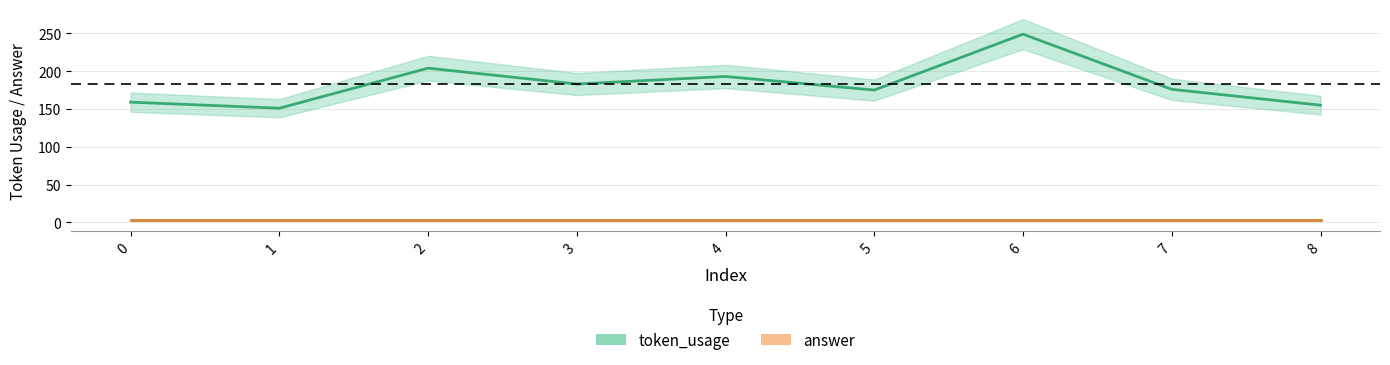

Rank the categories by value from highest to lowest.

6, 2, 4, 3, 7, 5, 0, 8, 1